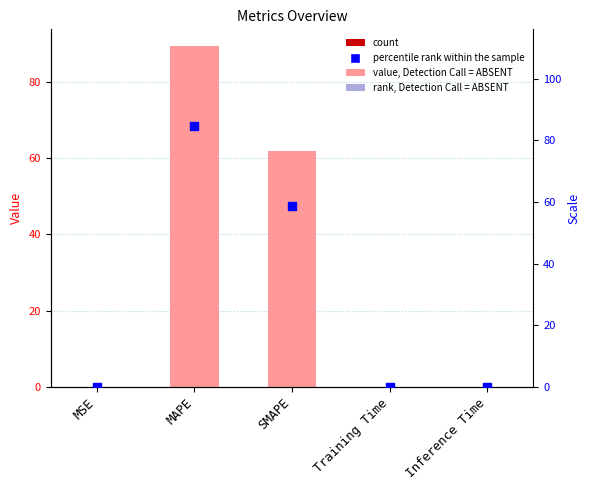

At which category is the sum across all series the highest?

MAPE